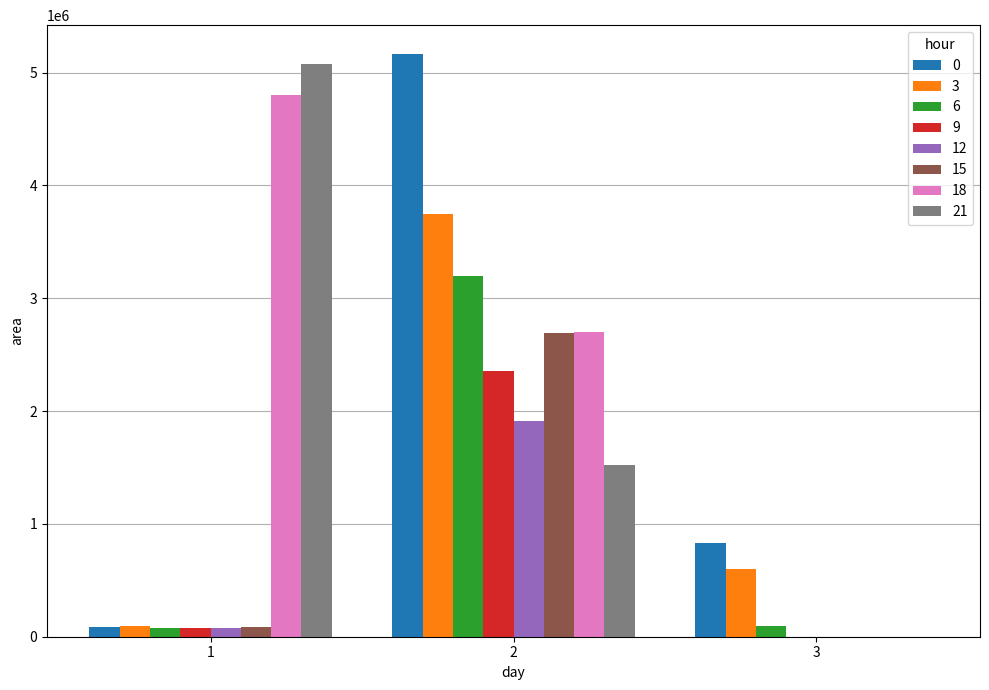

The value of 18 at 1 is 6425385. True or false?

False